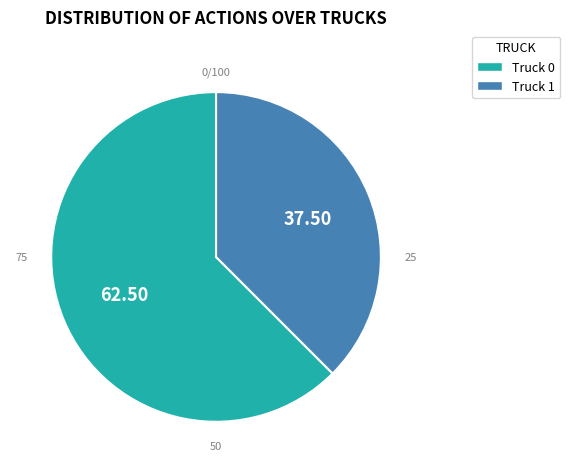

Is the sum of Truck 1 and Truck 0 greater than half?

Yes